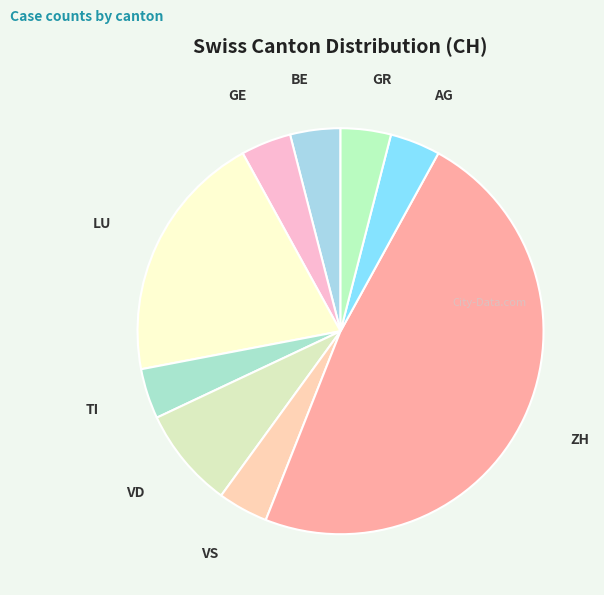

How many segments does this pie chart have?

9